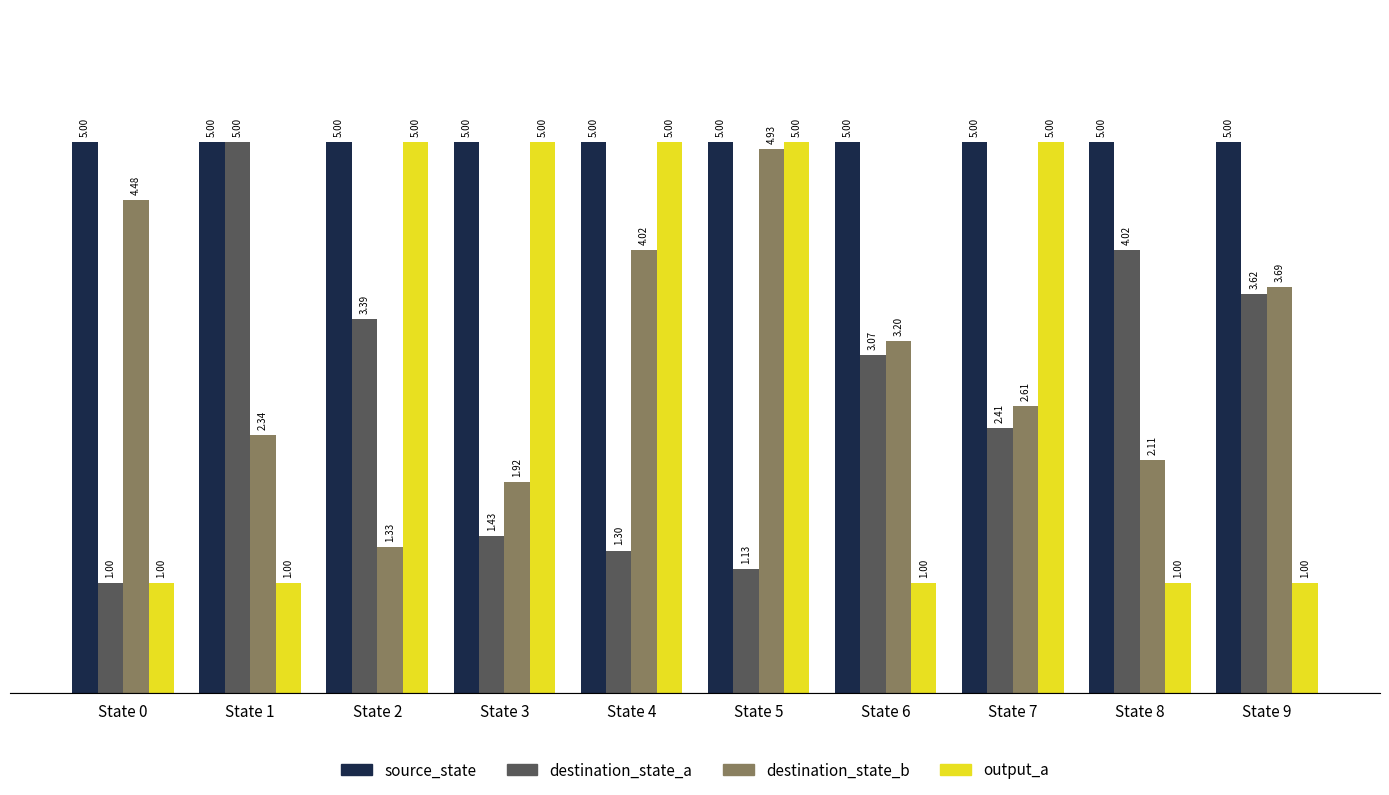

What is the difference between the highest and lowest values at State 6?

4.0